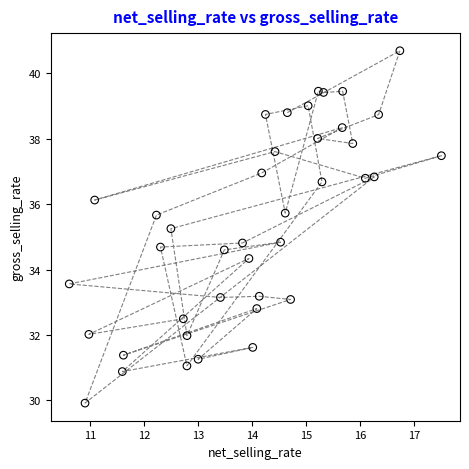

What is the range of X values (max minus min)?

6.9